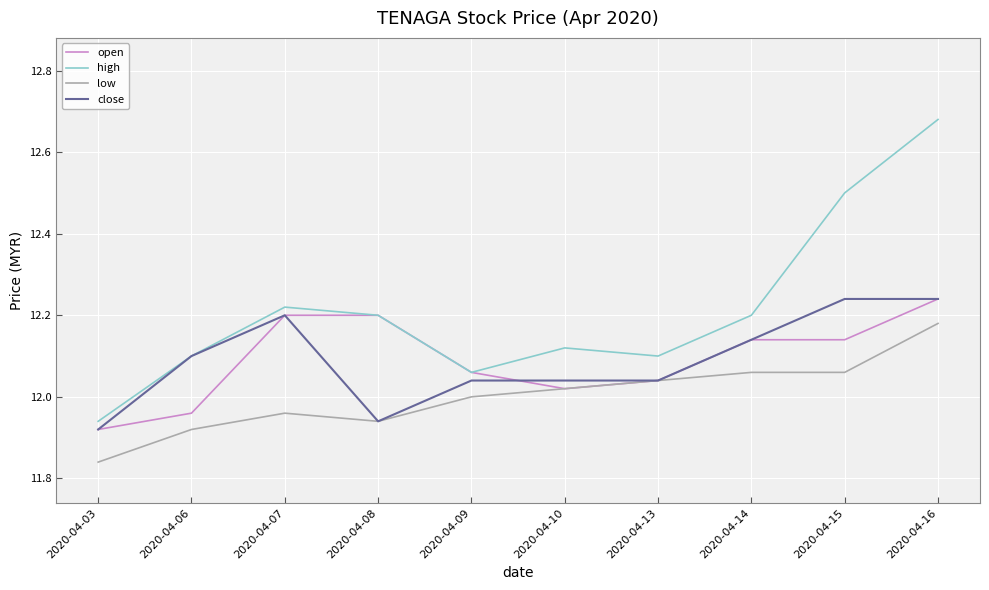

True or false: low and high cross at least once.

False